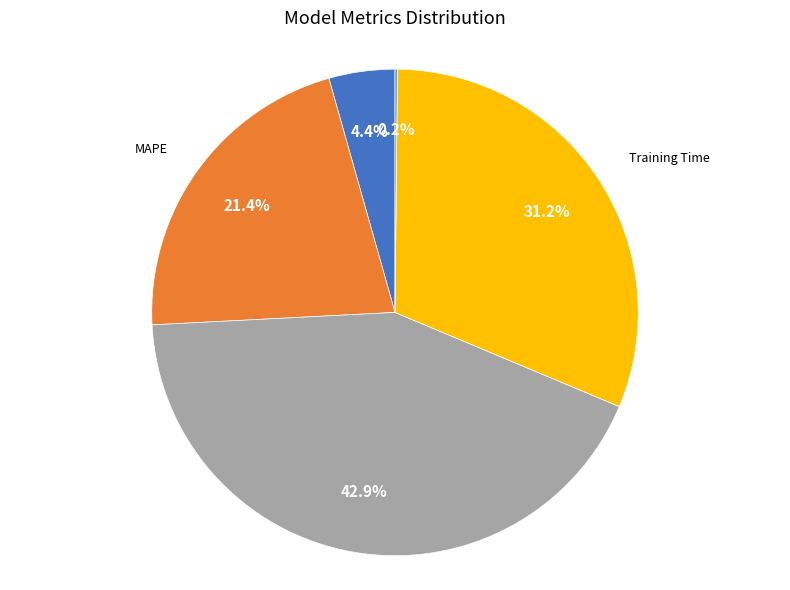

Is there any slice that represents more than half of the pie?

No